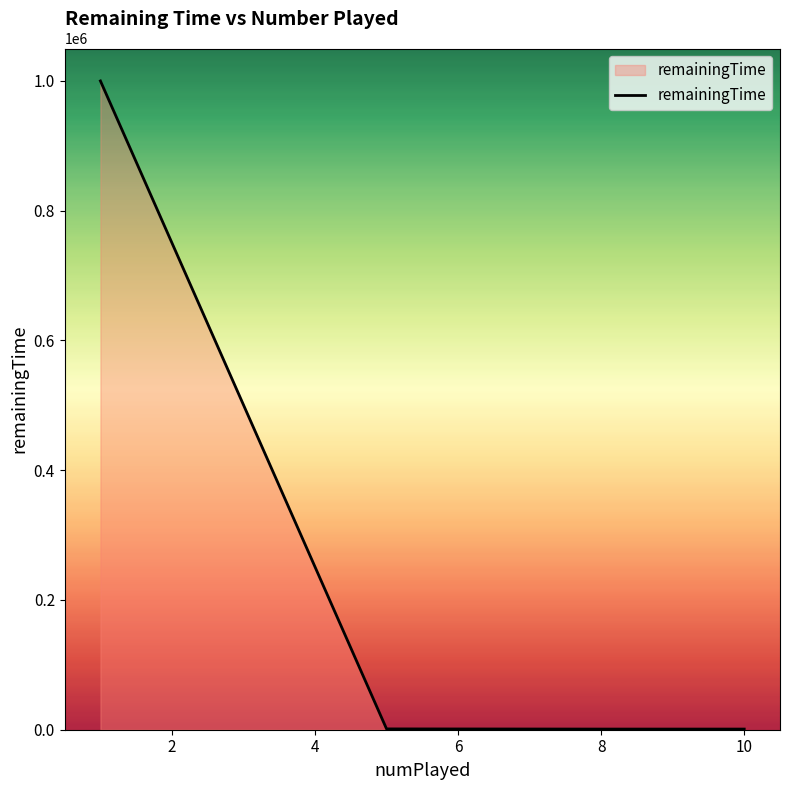

What is the average value?

250788.8